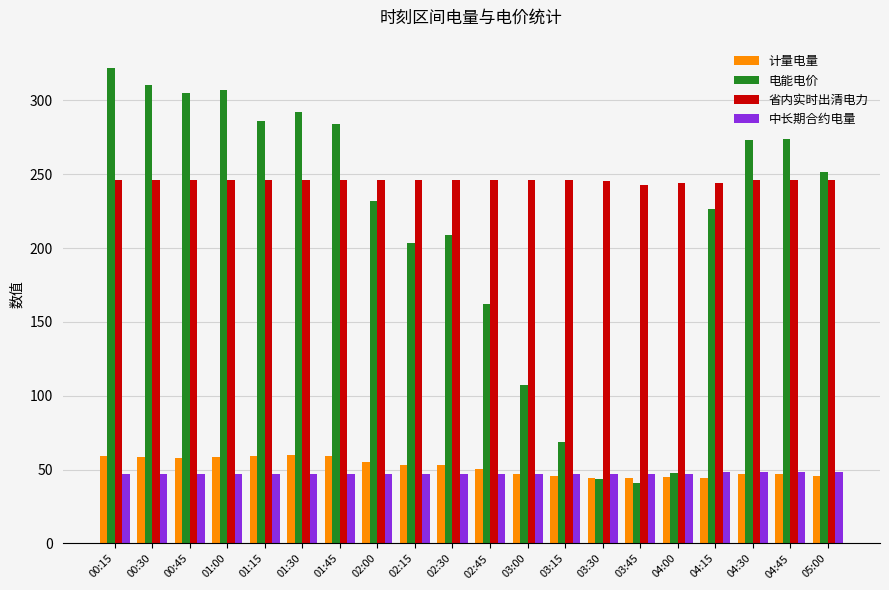

How many data points in 计量电量 are above 53?

10